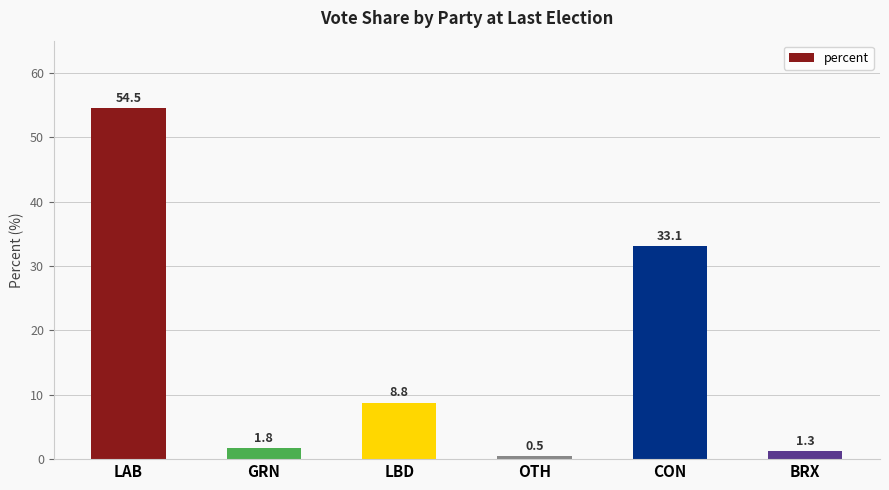

What is the label of the 5th bar from the left?

CON